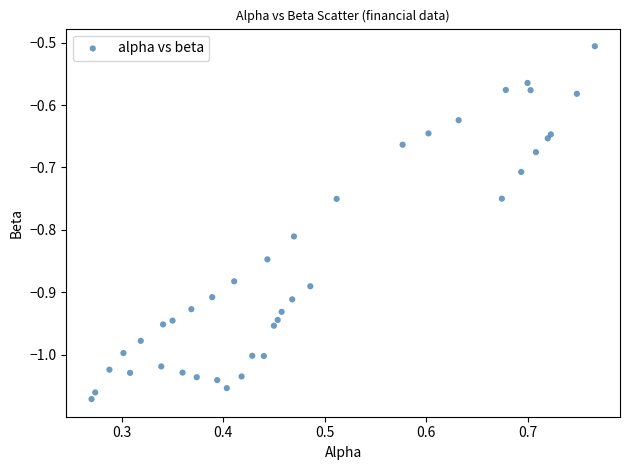

What Y value in the scatter plot is closest to 0?

-0.5